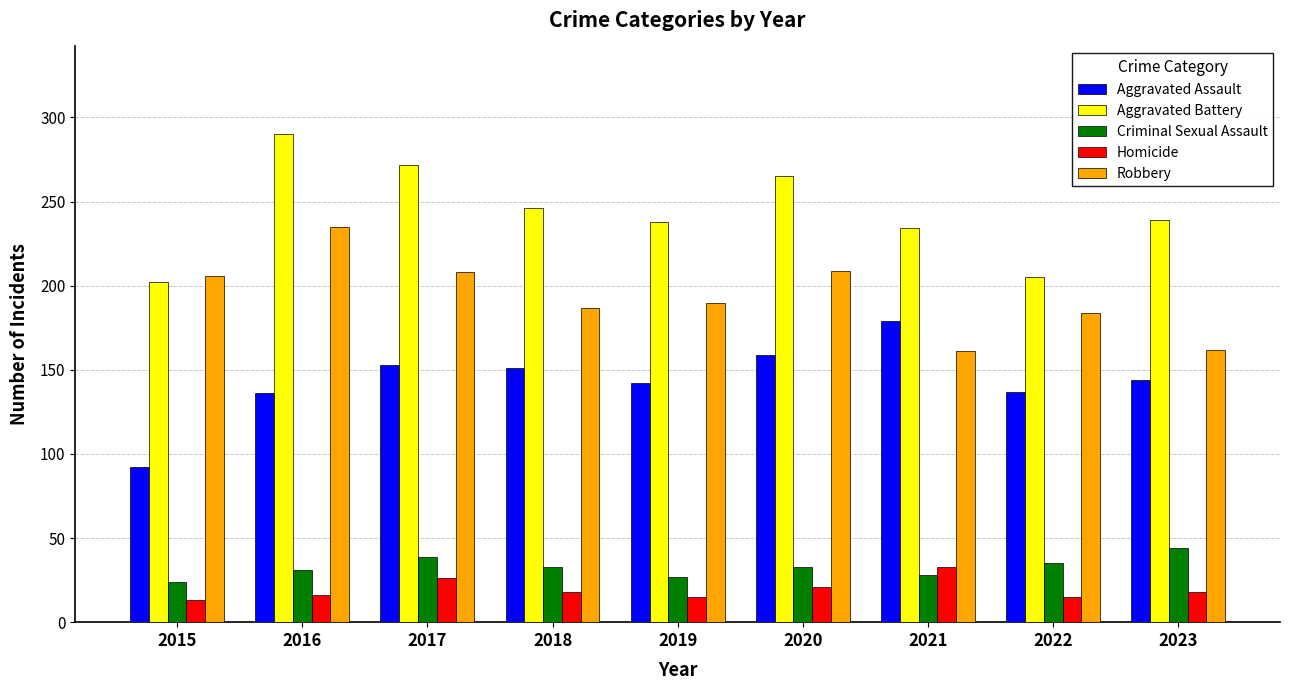

What is the sum of the Aggravated Battery values at 2022 and 2023?

444